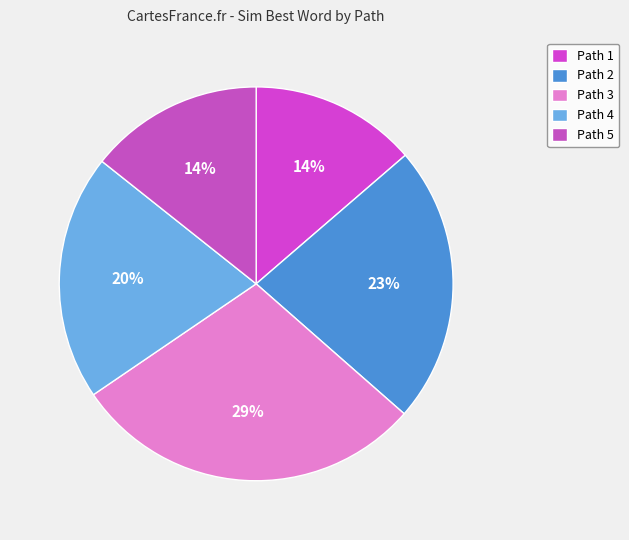

The Path 4 slice represents 7% of the pie. True or false?

False